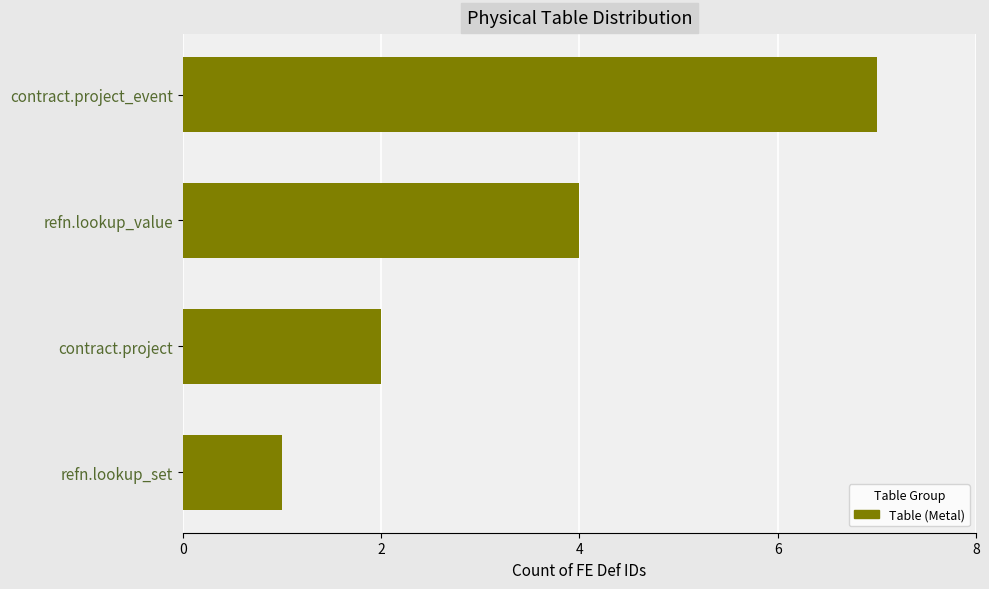

The chart shows a value of 2 at contract.project. True or false?

True